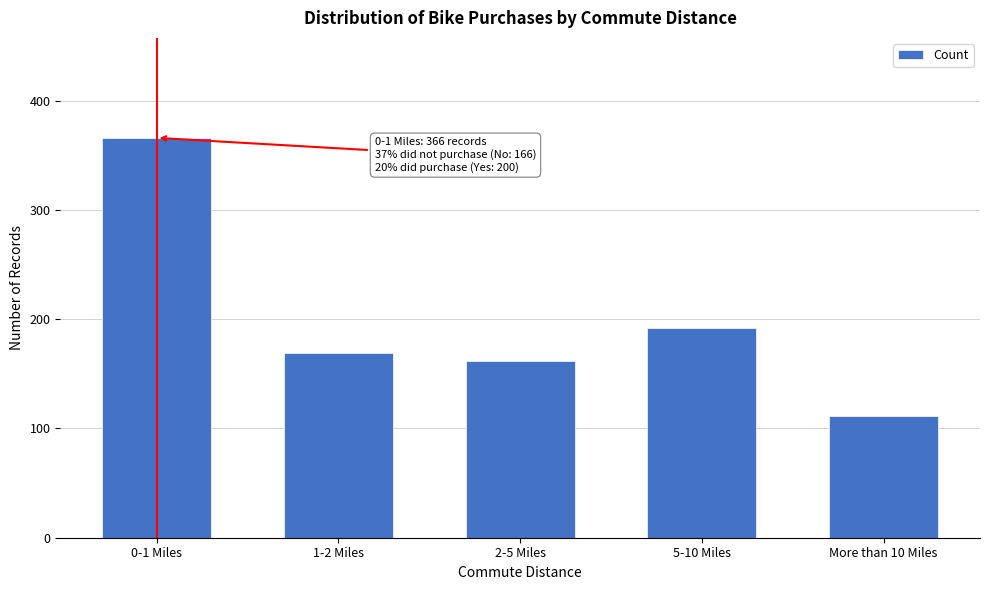

Reading left to right, list all the values displayed in this chart.

366	169	162	192	111